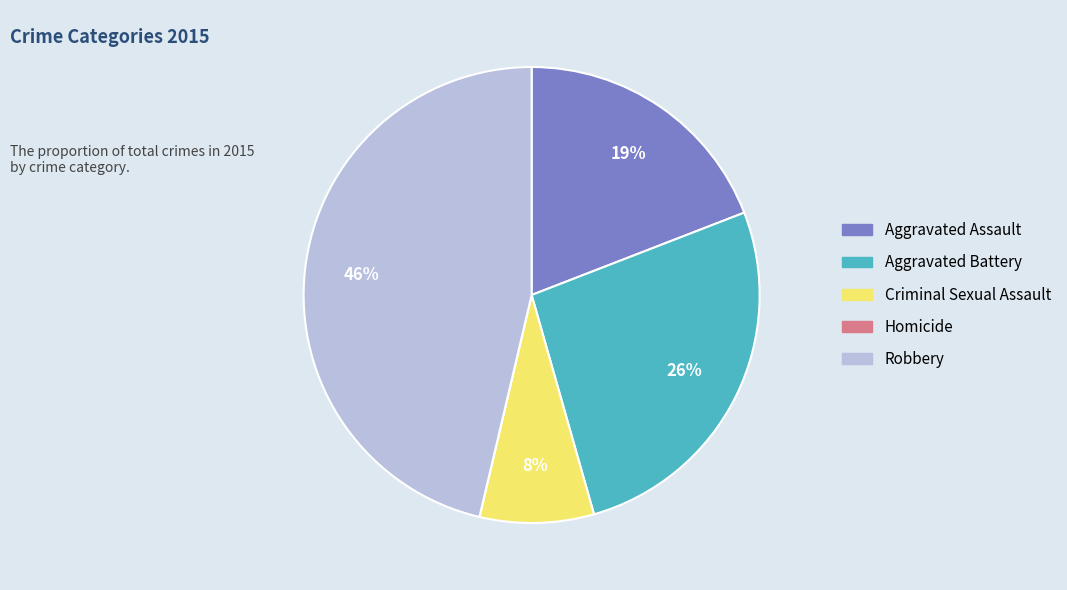

Is the sum of Robbery and Criminal Sexual Assault greater than half?

Yes